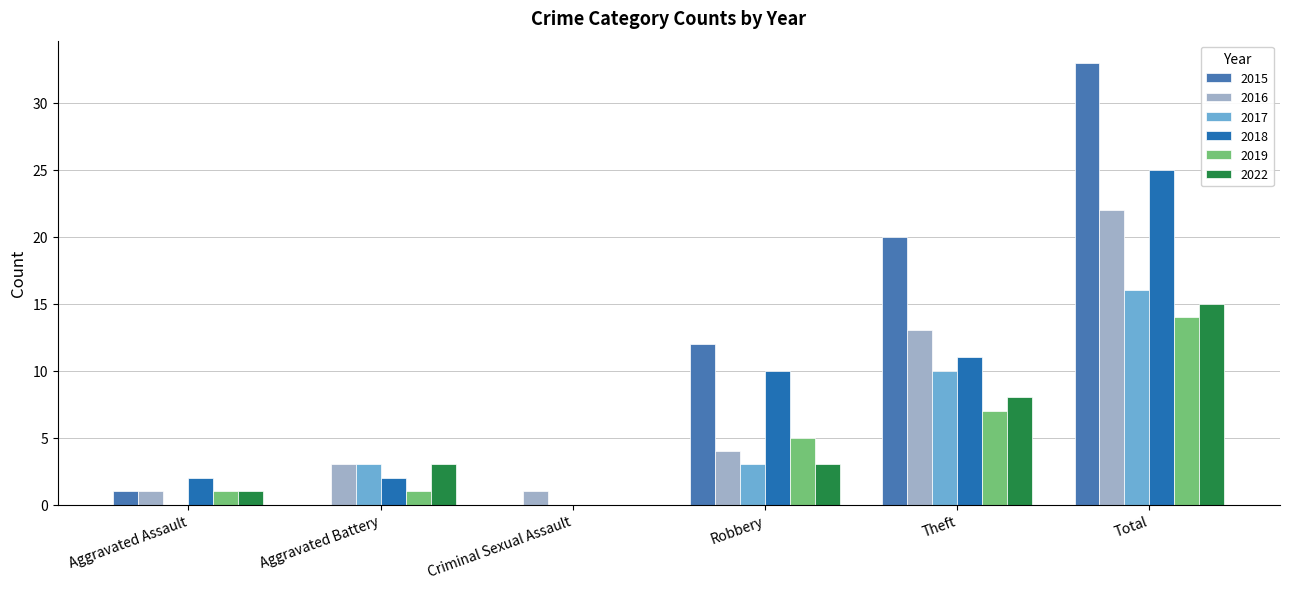

Which series has the widest spread of values?

2015